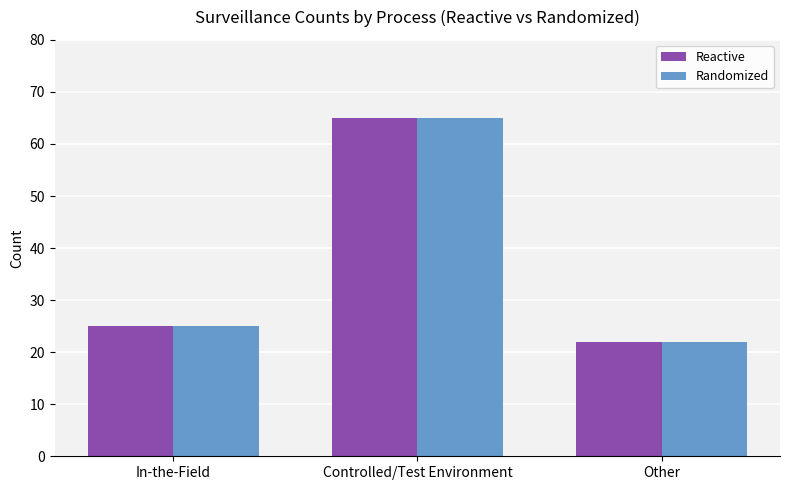

The Randomized series shows 25 at In-the-Field. True or false?

True